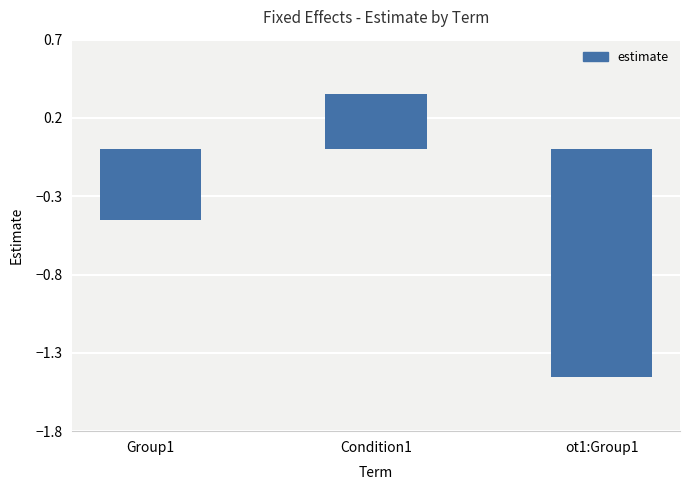

What is the difference between the maximum and minimum values?

1.8